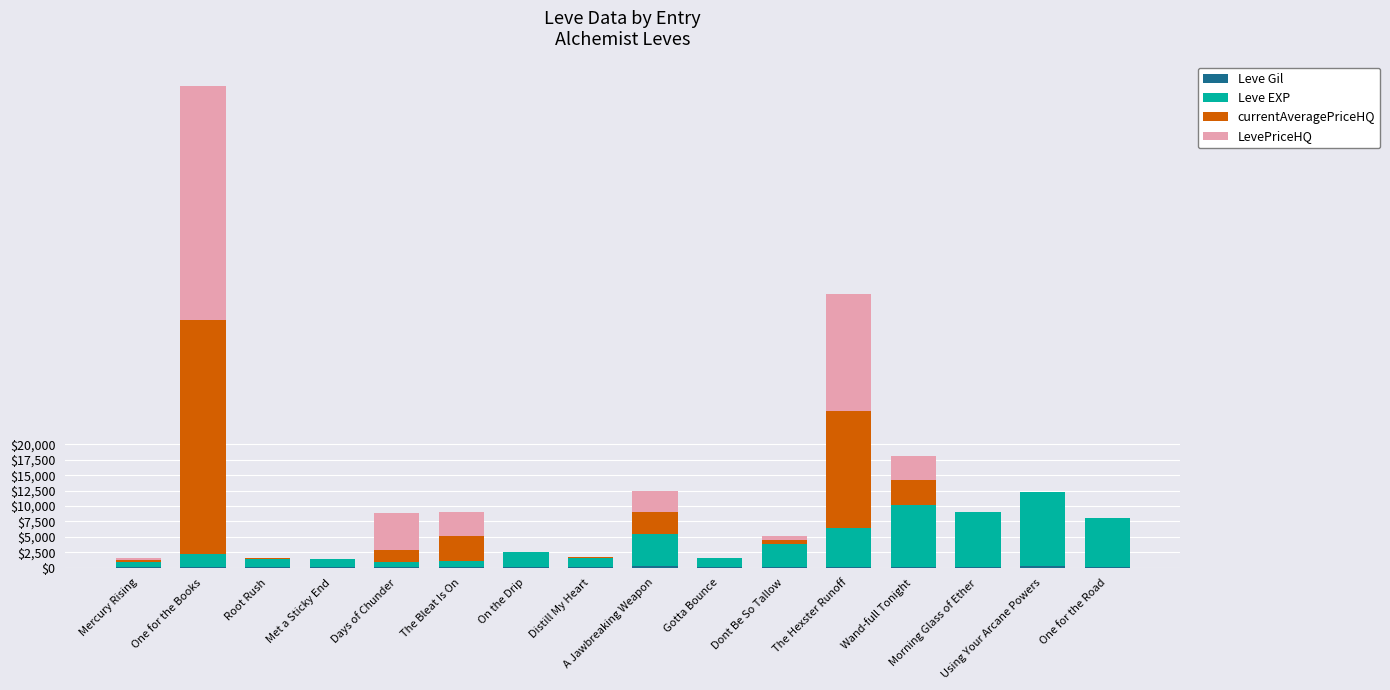

True or false: Leve EXP has a value of 478 at Days of Chunder.

False